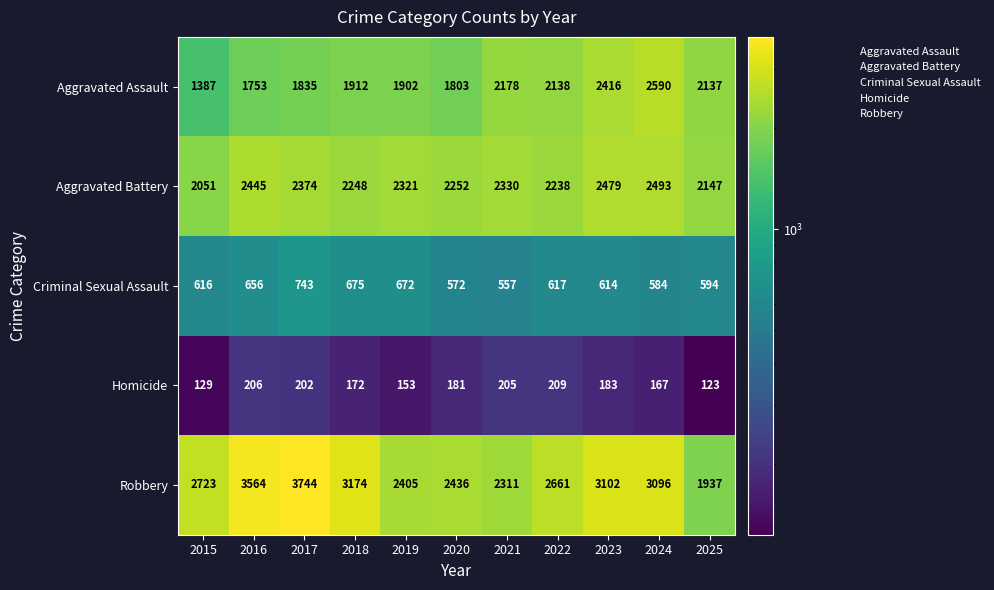

What is the greatest value displayed?

3744